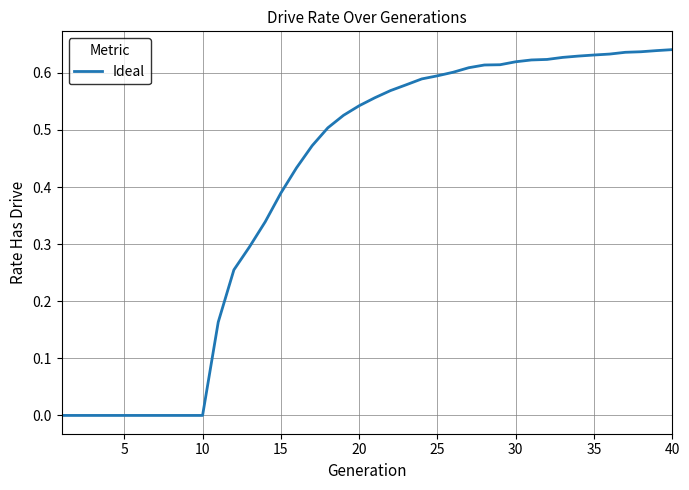

What is the greatest value displayed?

0.6